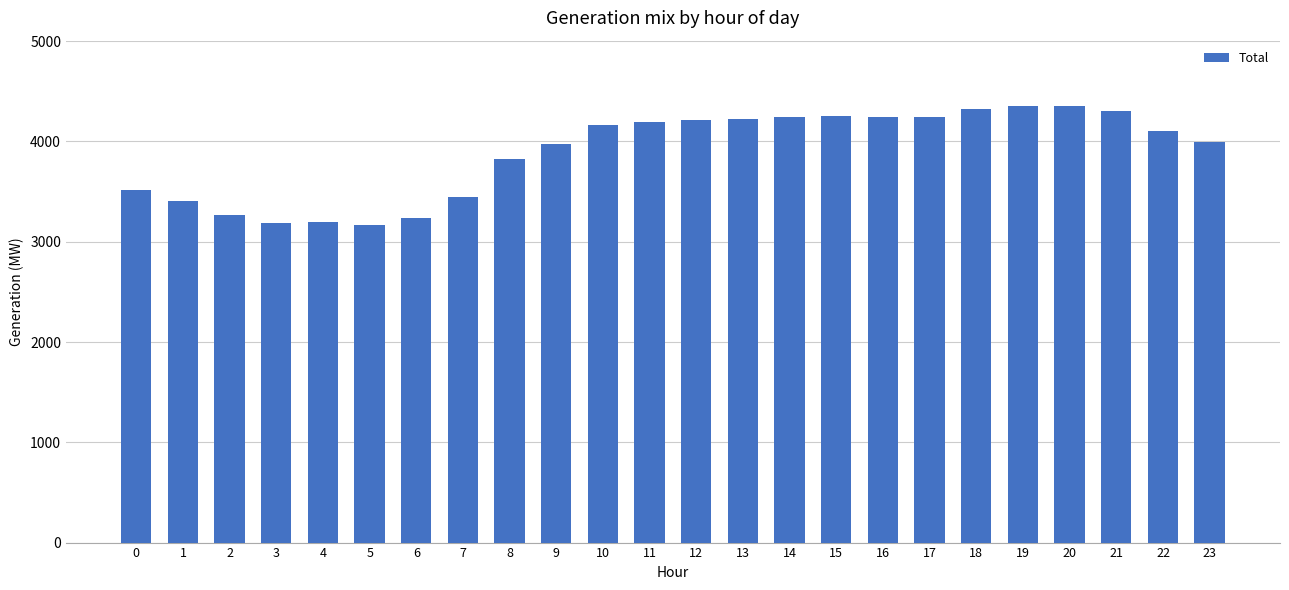

What is the change in value from 0 to 22?

+594